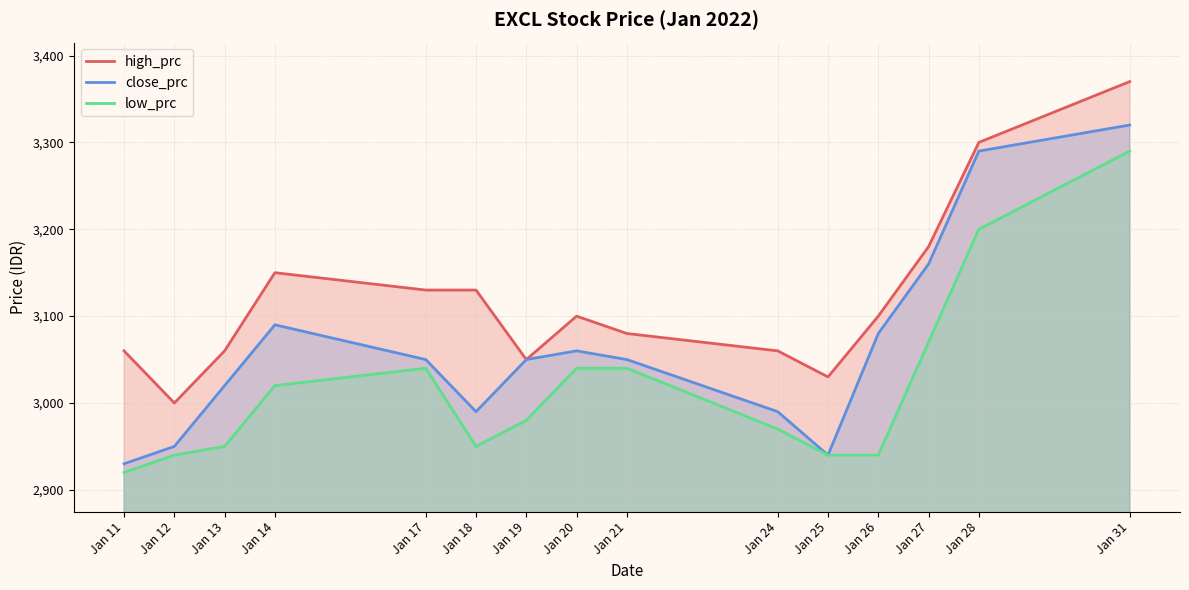

What is the maximum value shown in the chart?

3370